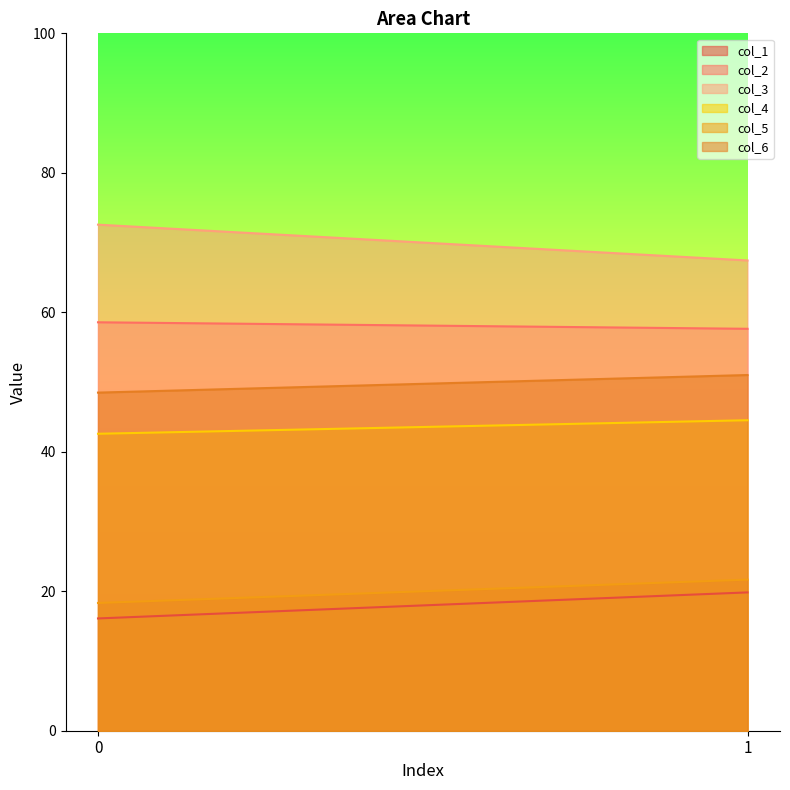

At which category is the sum across all series the highest?

1